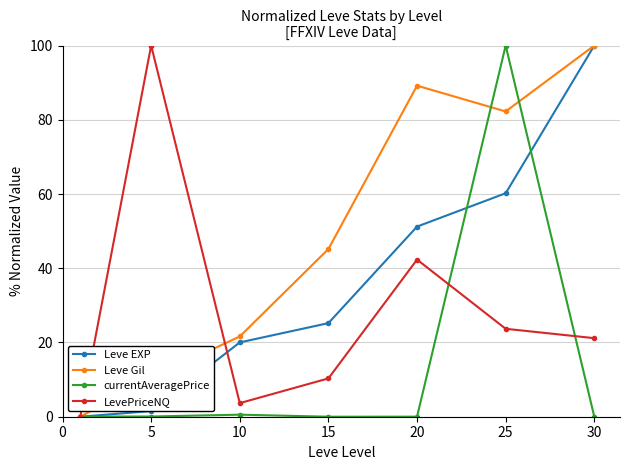

How many values in the Leve EXP series exceed 25?

4